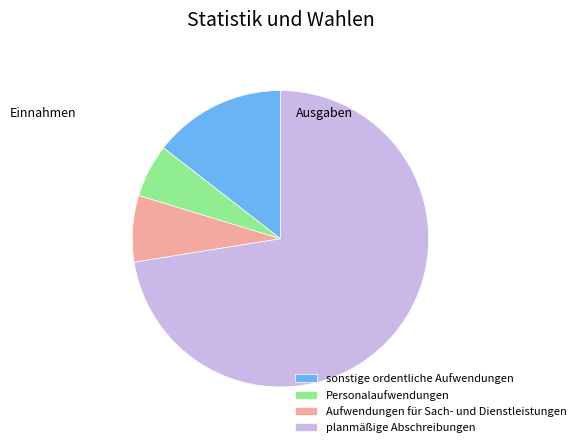

Is there any slice that represents more than half of the pie?

Yes